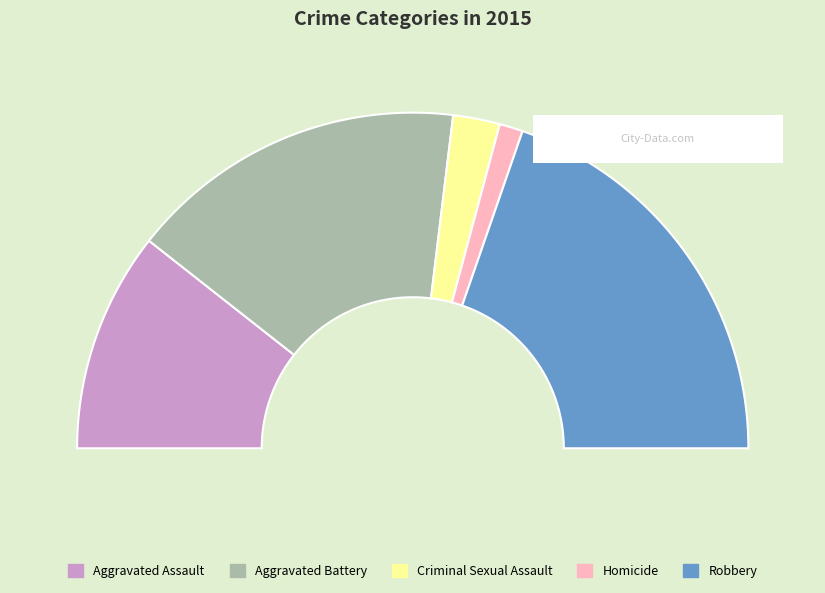

How much of the chart is everything except Homicide?

97.7%